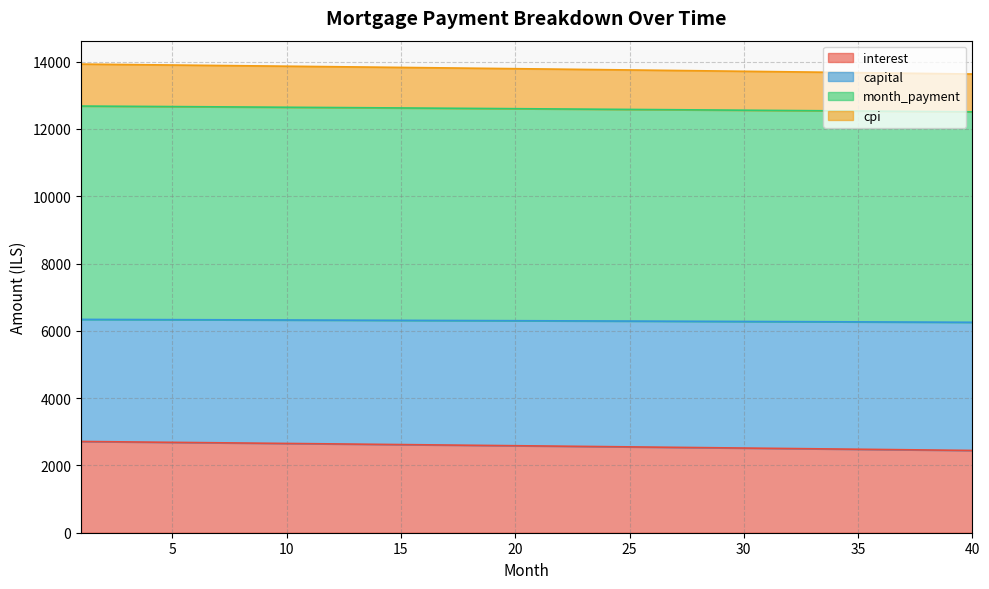

True or false: capital and interest cross at least once.

False